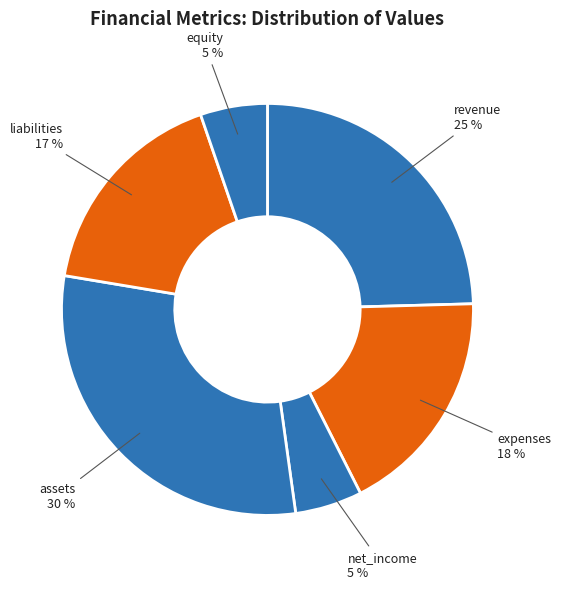

Is it true that expenses is 18% of the pie?

True